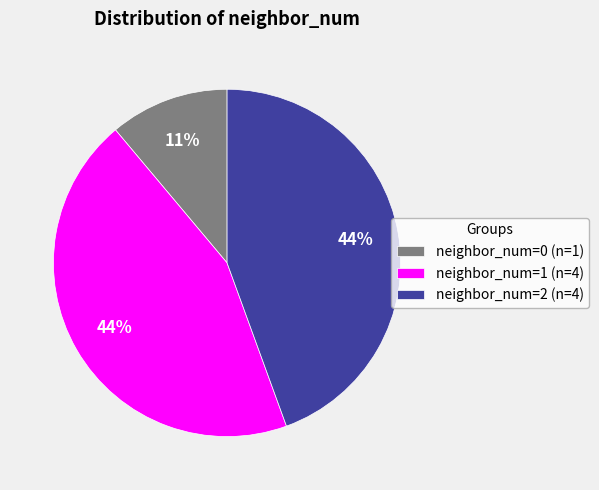

Count the number of slices in the pie.

3